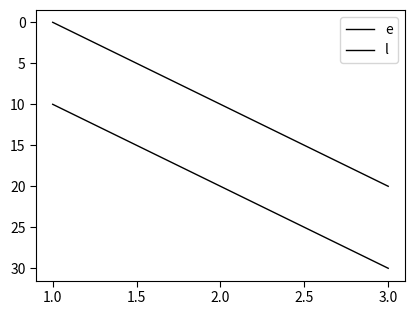

Rank the series at 1.0 from lowest to highest value.

e, l